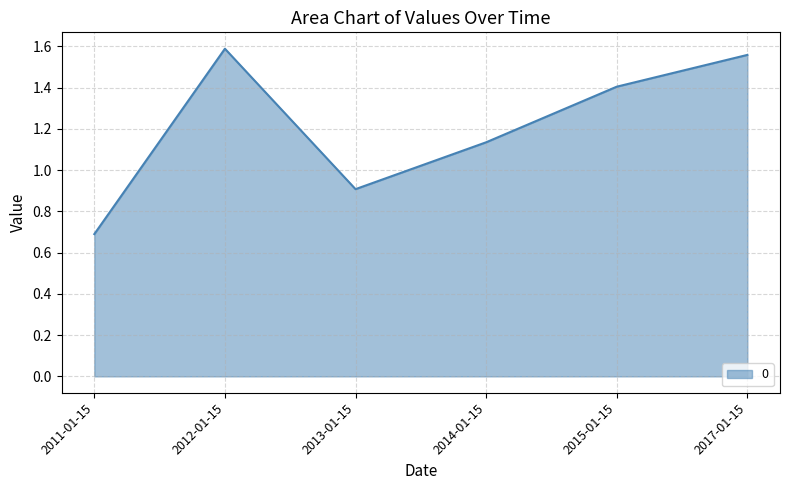

Rank the categories by value from highest to lowest.

2012-01-15, 2017-01-15, 2015-01-15, 2014-01-15, 2013-01-15, 2011-01-15